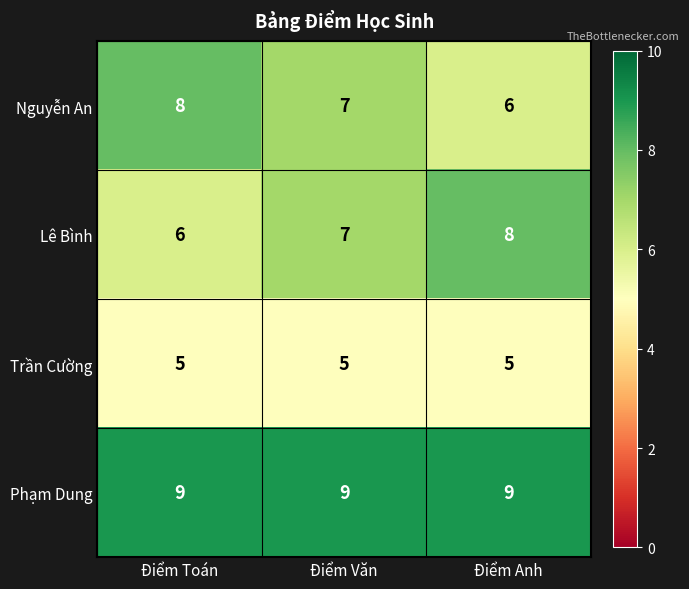

Which series has the largest total across all categories?

Phạm Dung